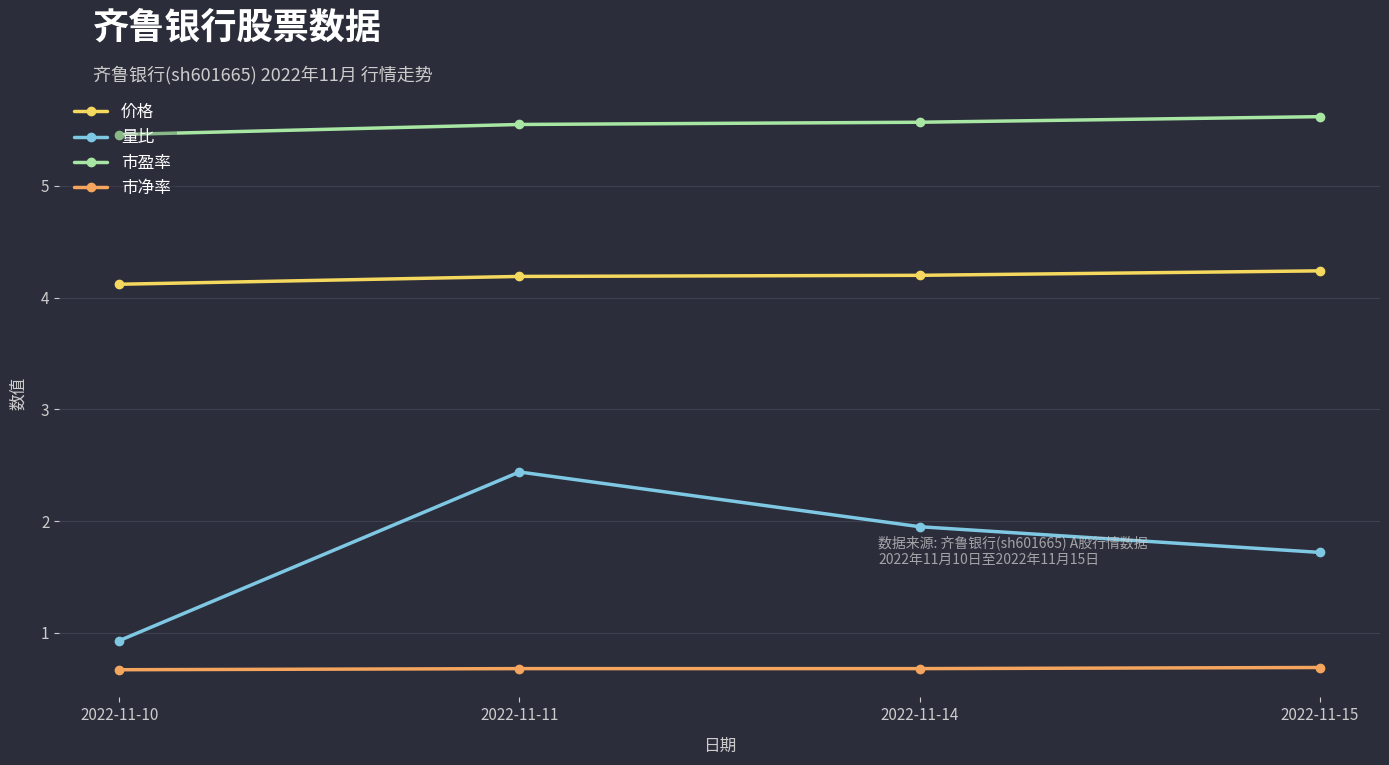

What is the greatest value displayed?

5.6